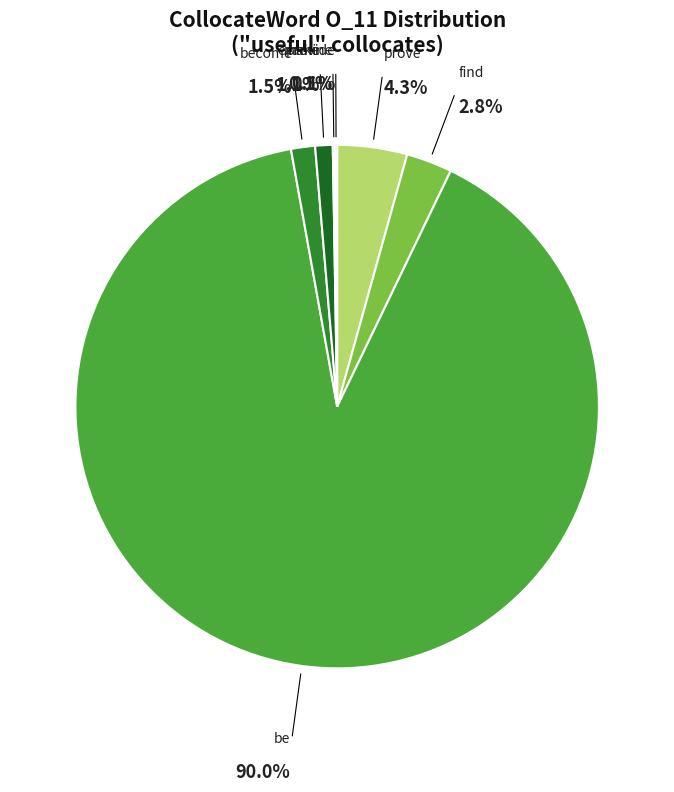

To the nearest percent, what is the average slice percentage?

14%